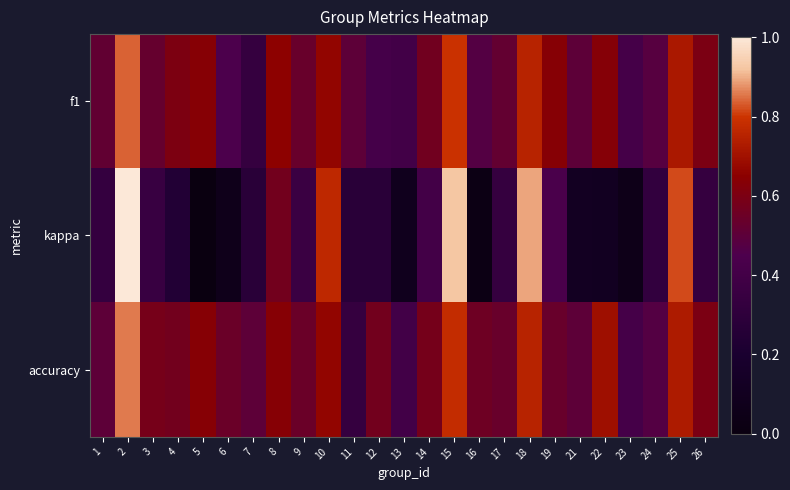

Reading right to left, what are all the values shown in this chart?

f1: 26=0.6	25=0.7	24=0.5	23=0.4	22=0.6	21=0.5	19=0.6	18=0.8	17=0.5	16=0.5	15=0.8	14=0.6	13=0.4	12=0.4	11=0.5	10=0.7	9=0.5	8=0.7	7=0.3	6=0.4	5=0.6	4=0.6	3=0.5	2=0.8	1=0.5
kappa: 26=0.3	25=0.8	24=0.3	23=0.1	22=0.1	21=0.1	19=0.4	18=0.9	17=0.3	16=0.0	15=0.9	14=0.4	13=0.1	12=0.3	11=0.3	10=0.8	9=0.4	8=0.6	7=0.3	6=0.1	5=0.0	4=0.2	3=0.4	2=1.0	1=0.3
accuracy: 26=0.6	25=0.7	24=0.5	23=0.4	22=0.7	21=0.5	19=0.5	18=0.8	17=0.5	16=0.6	15=0.8	14=0.6	13=0.4	12=0.6	11=0.3	10=0.7	9=0.5	8=0.6	7=0.5	6=0.5	5=0.6	4=0.6	3=0.6	2=0.9	1=0.5